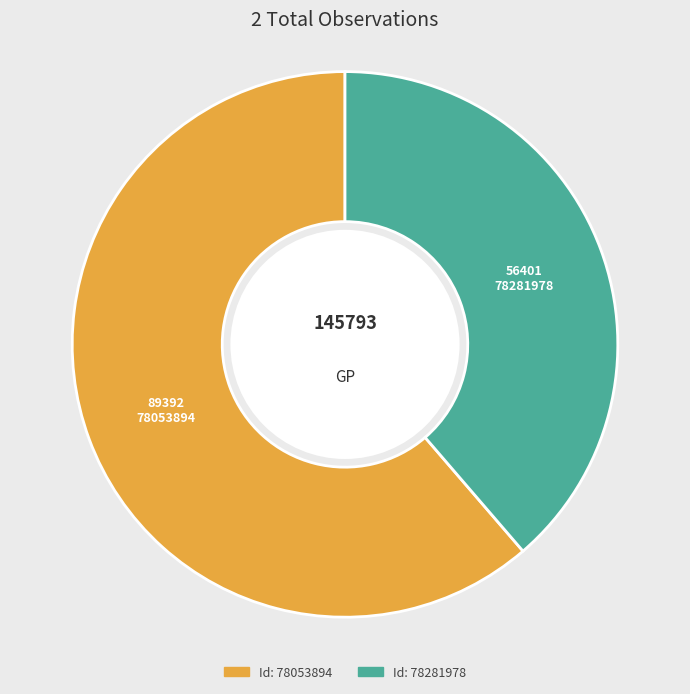

Is there a majority slice in this chart?

Yes